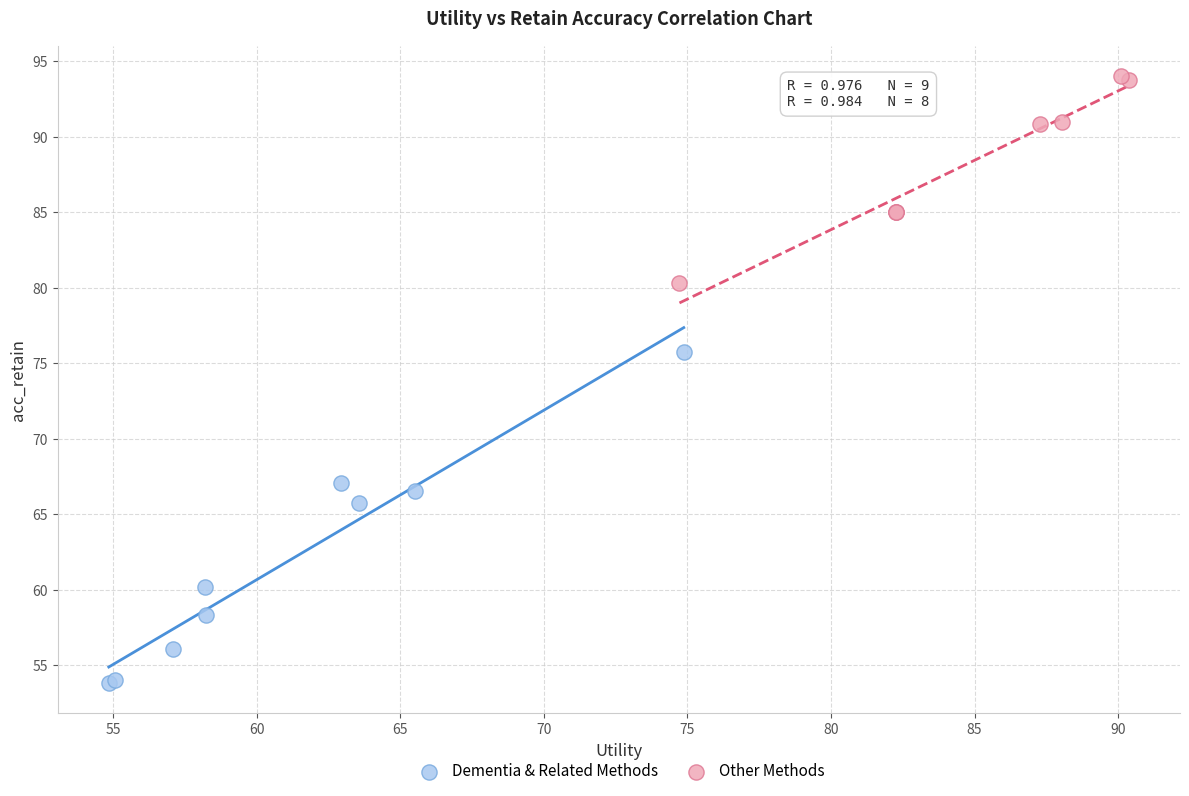

What are all the series names shown in the legend?

Dementia & Related Methods, Other Methods